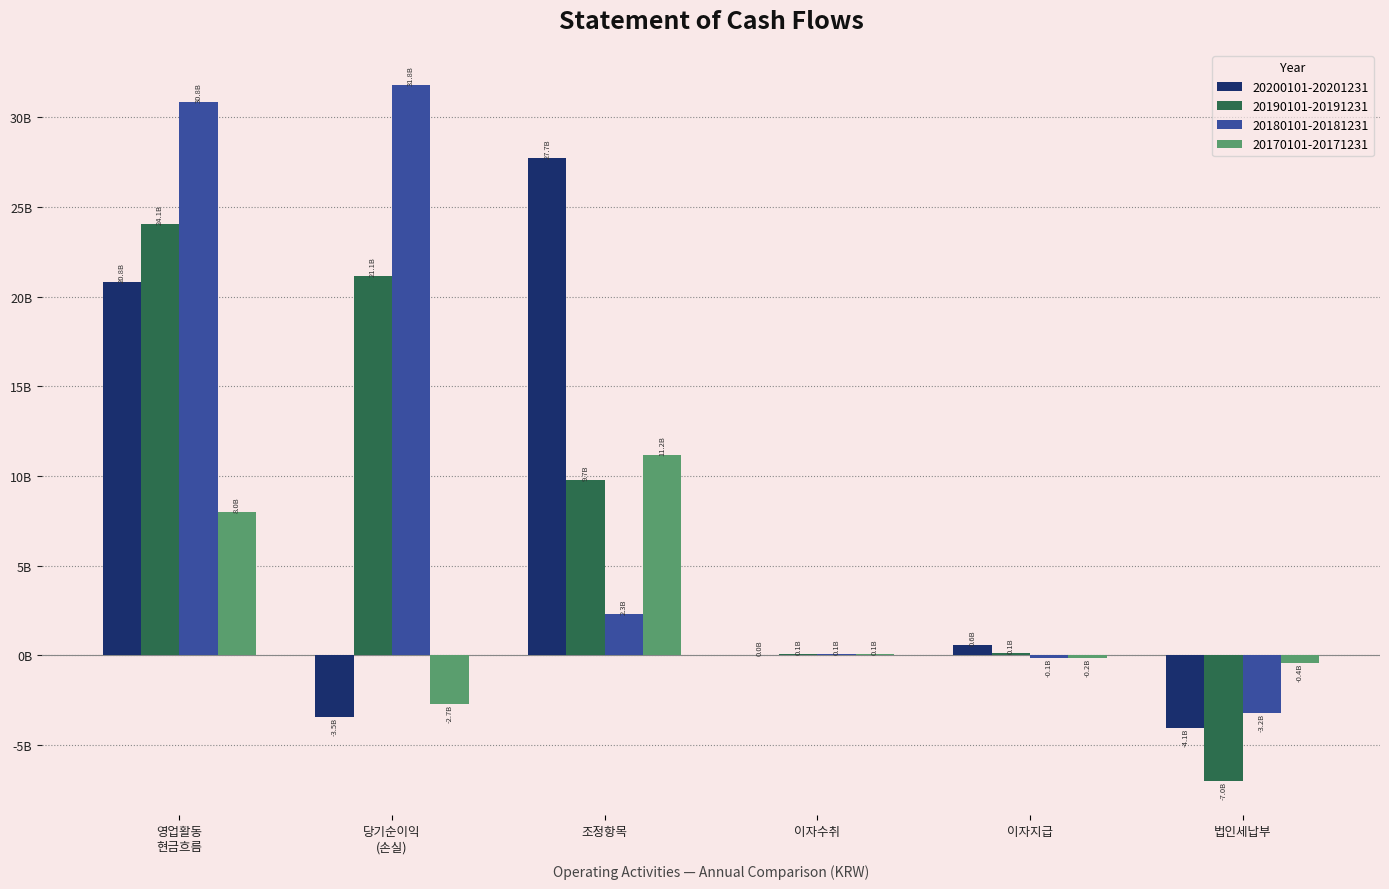

What are all the series names shown in the legend?

20200101-20201231, 20190101-20191231, 20180101-20181231, 20170101-20171231